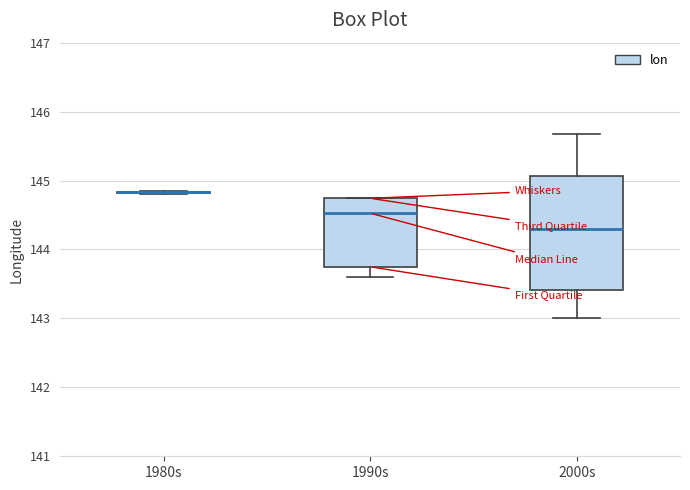

Where is the upper edge of the box for 2000s on the y-axis? The values are not printed on the chart, so give them approximately, as read against the axis.

145.1